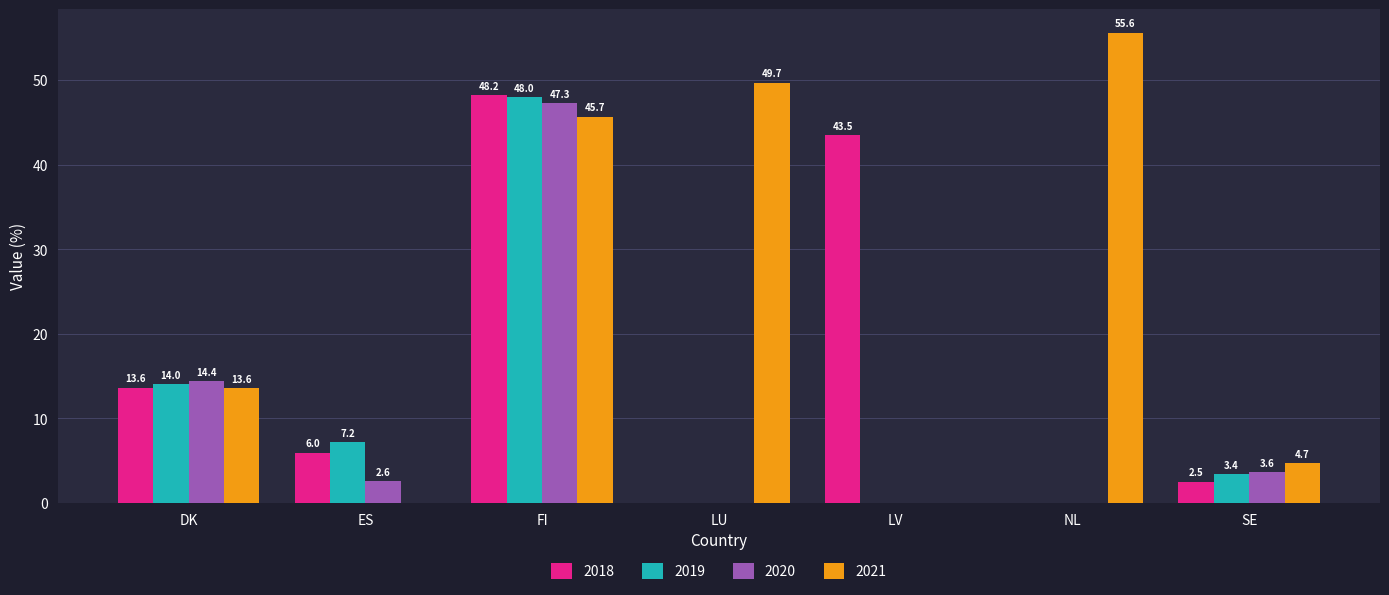

Between LU and LV, which series saw the biggest shift?

2021